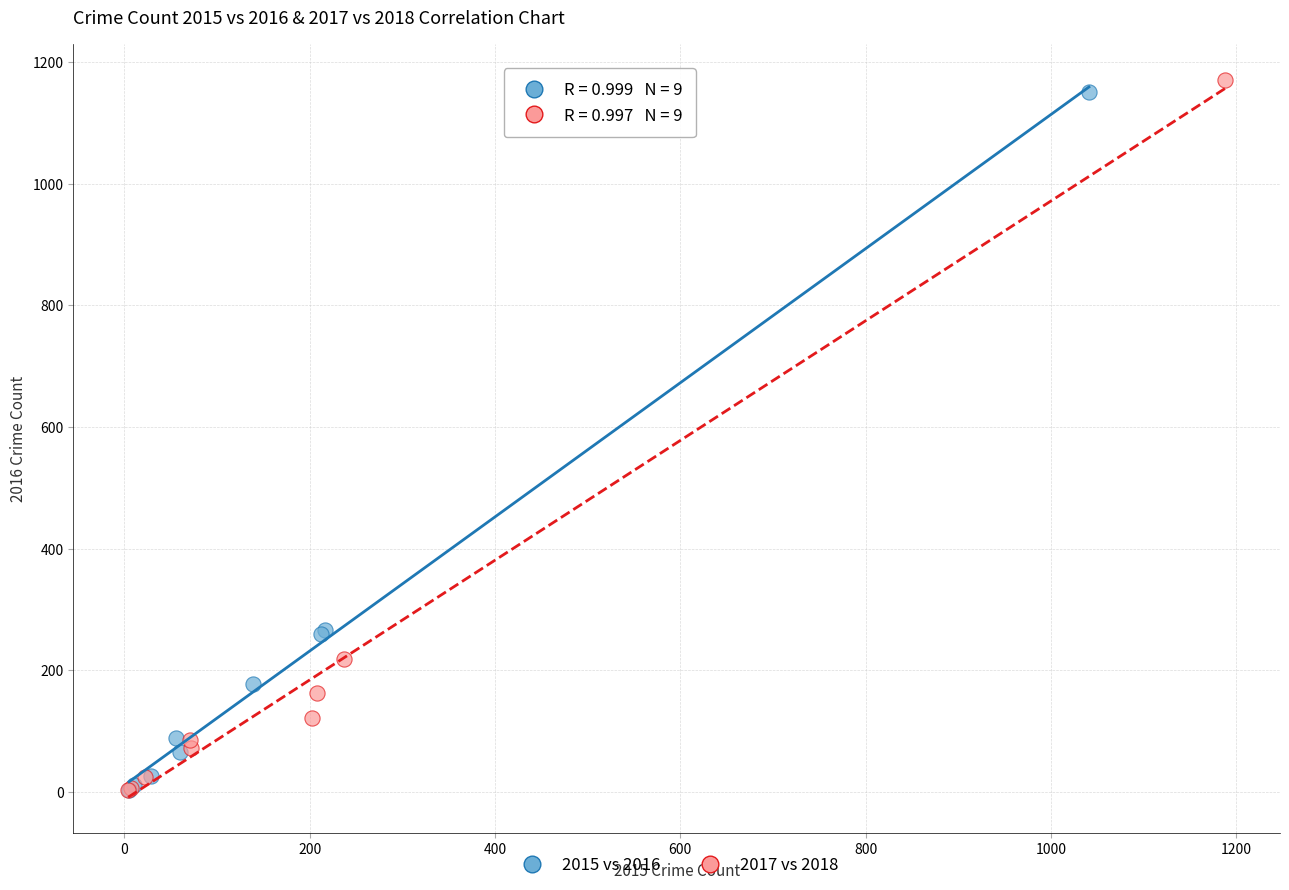

What are all the series names shown in the legend?

2015 vs 2016, 2017 vs 2018